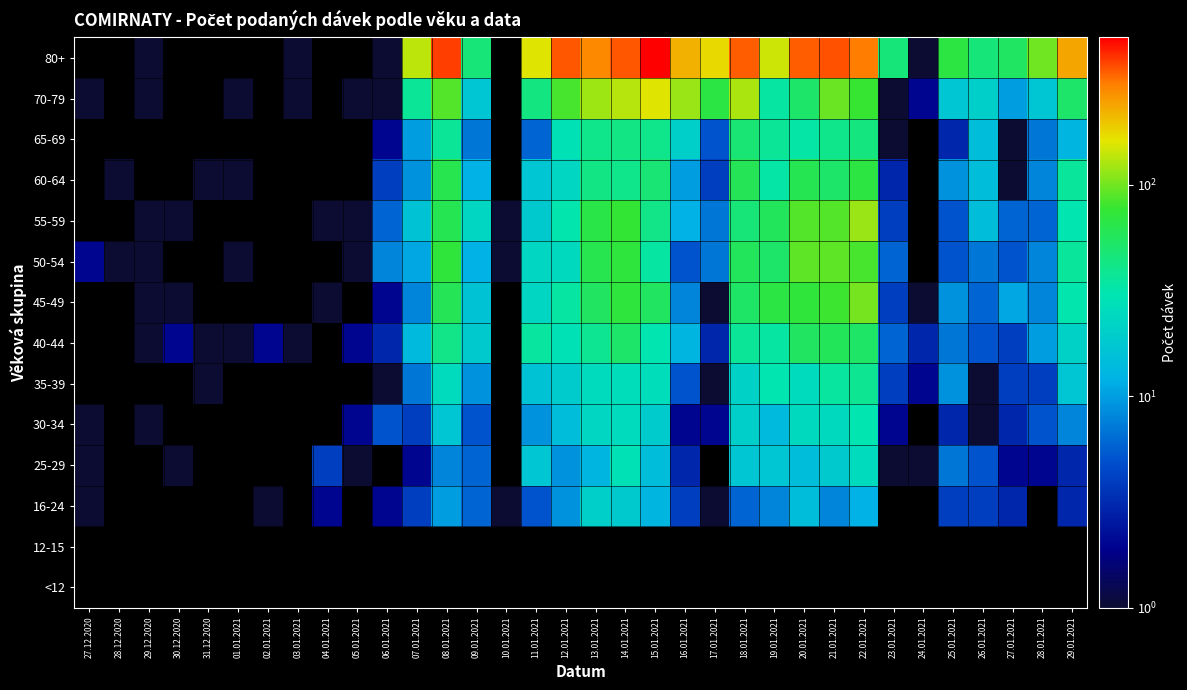

How many series are shown in this chart?

14